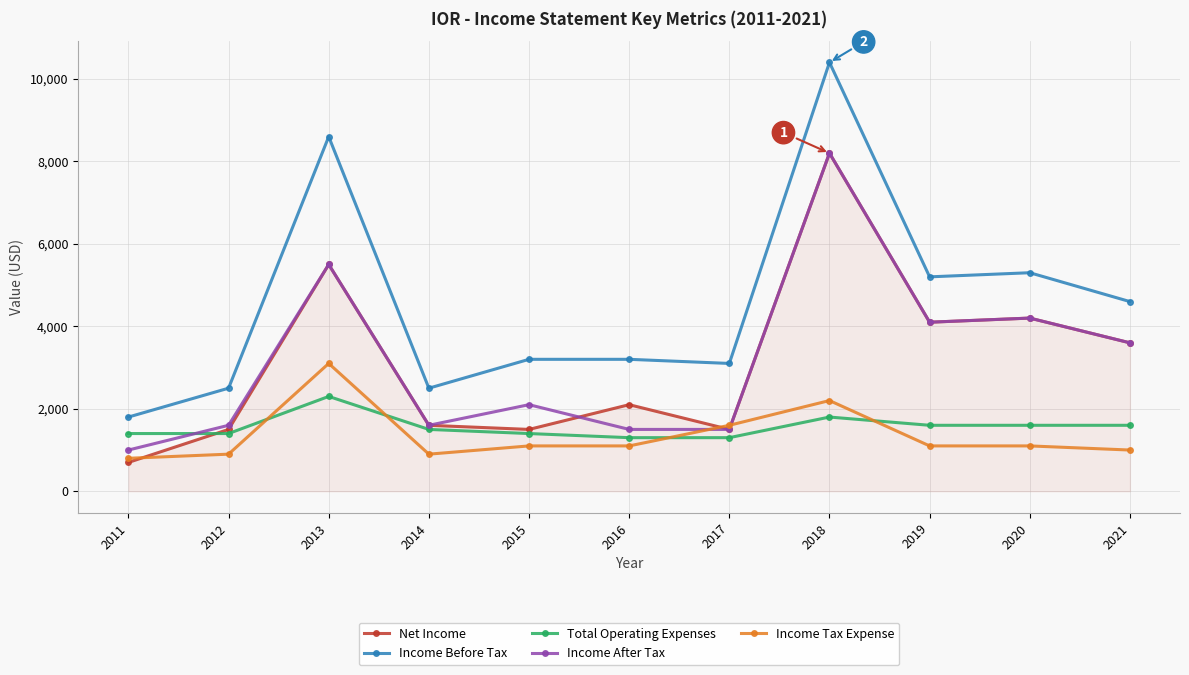

At which label does Total Operating Expenses first exceed 1500?

2013